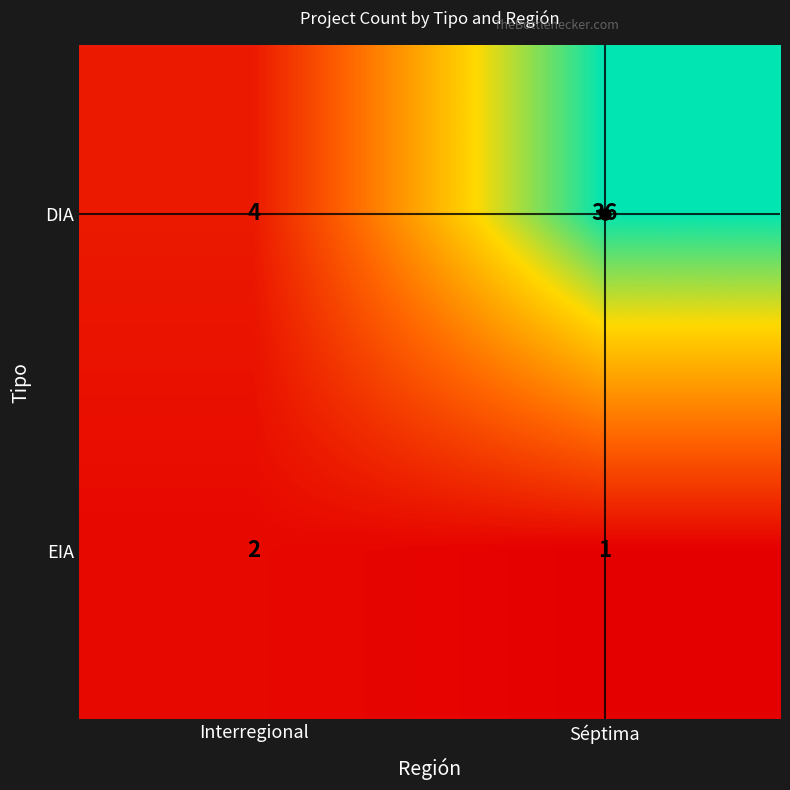

Which series has the widest spread of values?

DIA